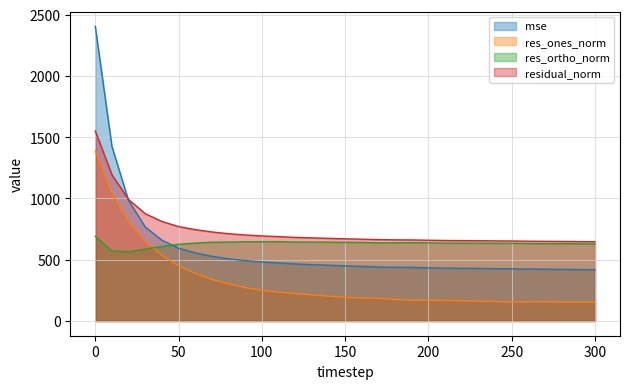

The residual_norm series shows 652.9 at 250. True or false?

True